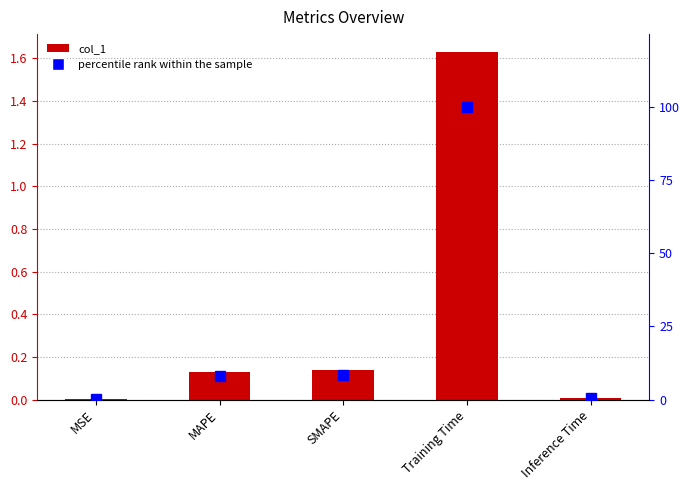

Are the bars grouped side by side (vs. stacked)?

Yes